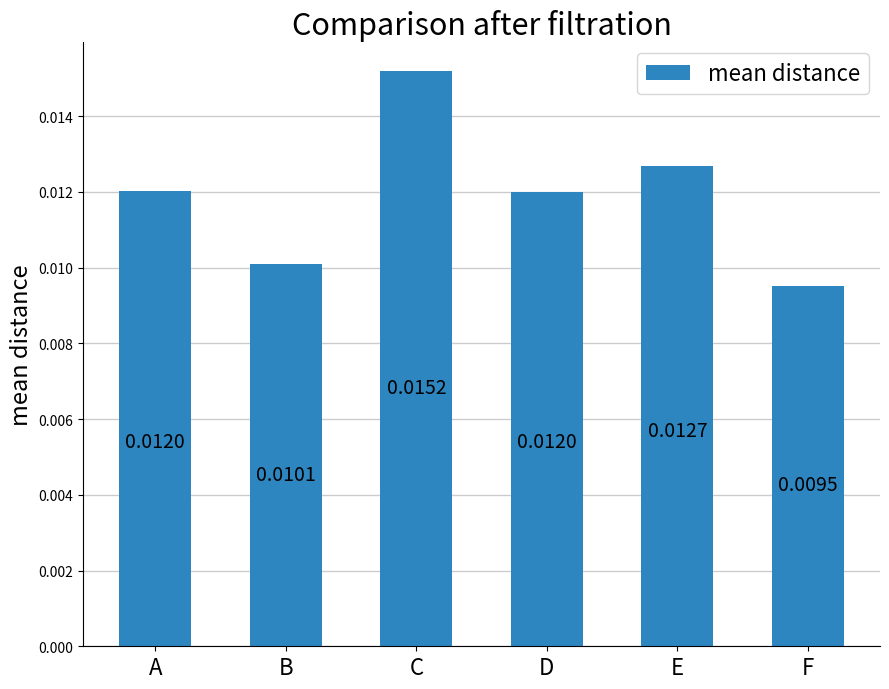

Where is the data nearest to the value 0?

F